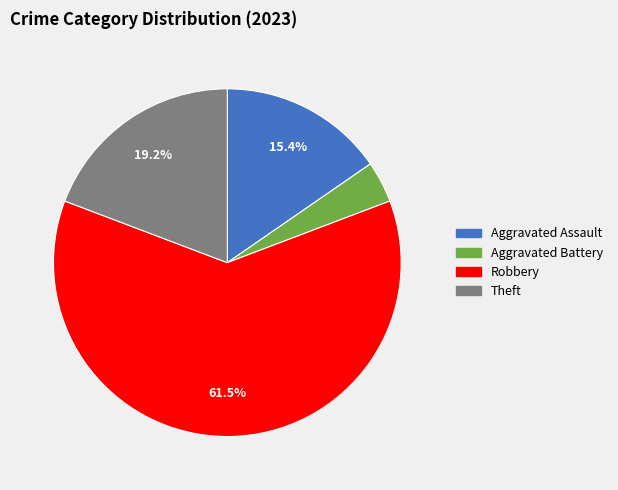

Does any single category account for the majority?

Yes